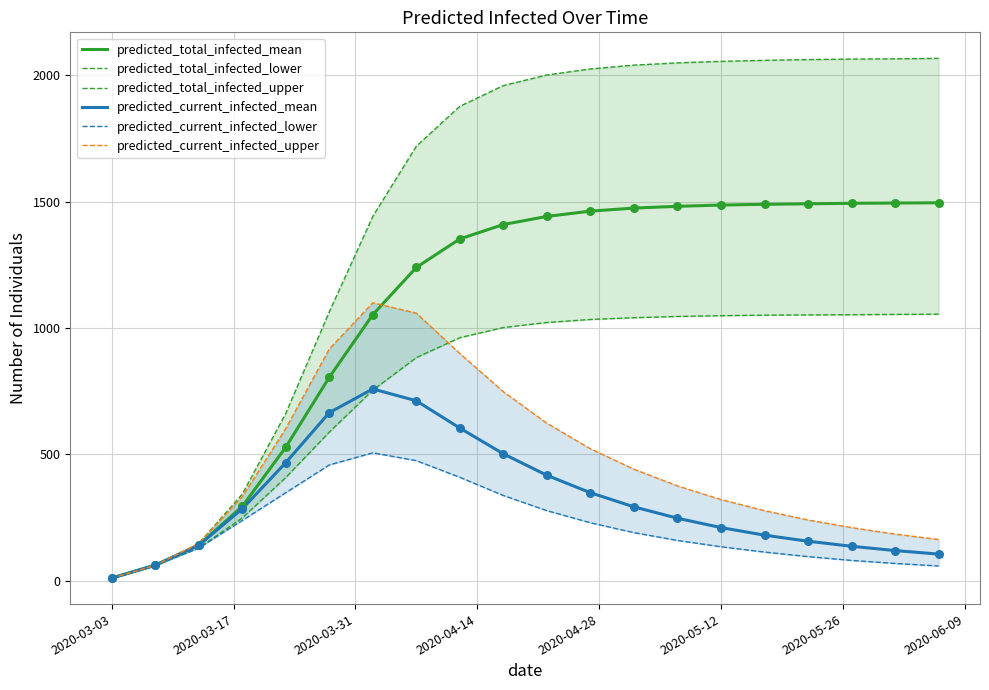

Which series has the largest total across all categories?

predicted_total_infected_upper